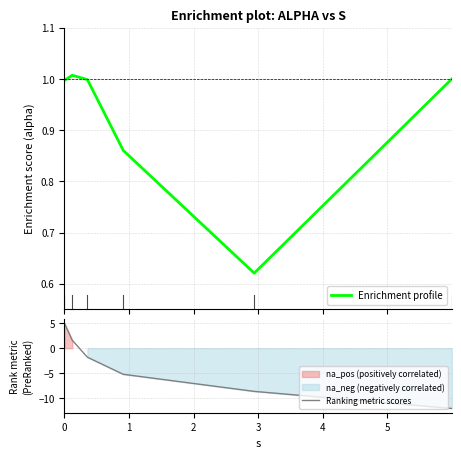

What is the difference between the maximum and minimum values in the Ranking metric scores series?

17.0